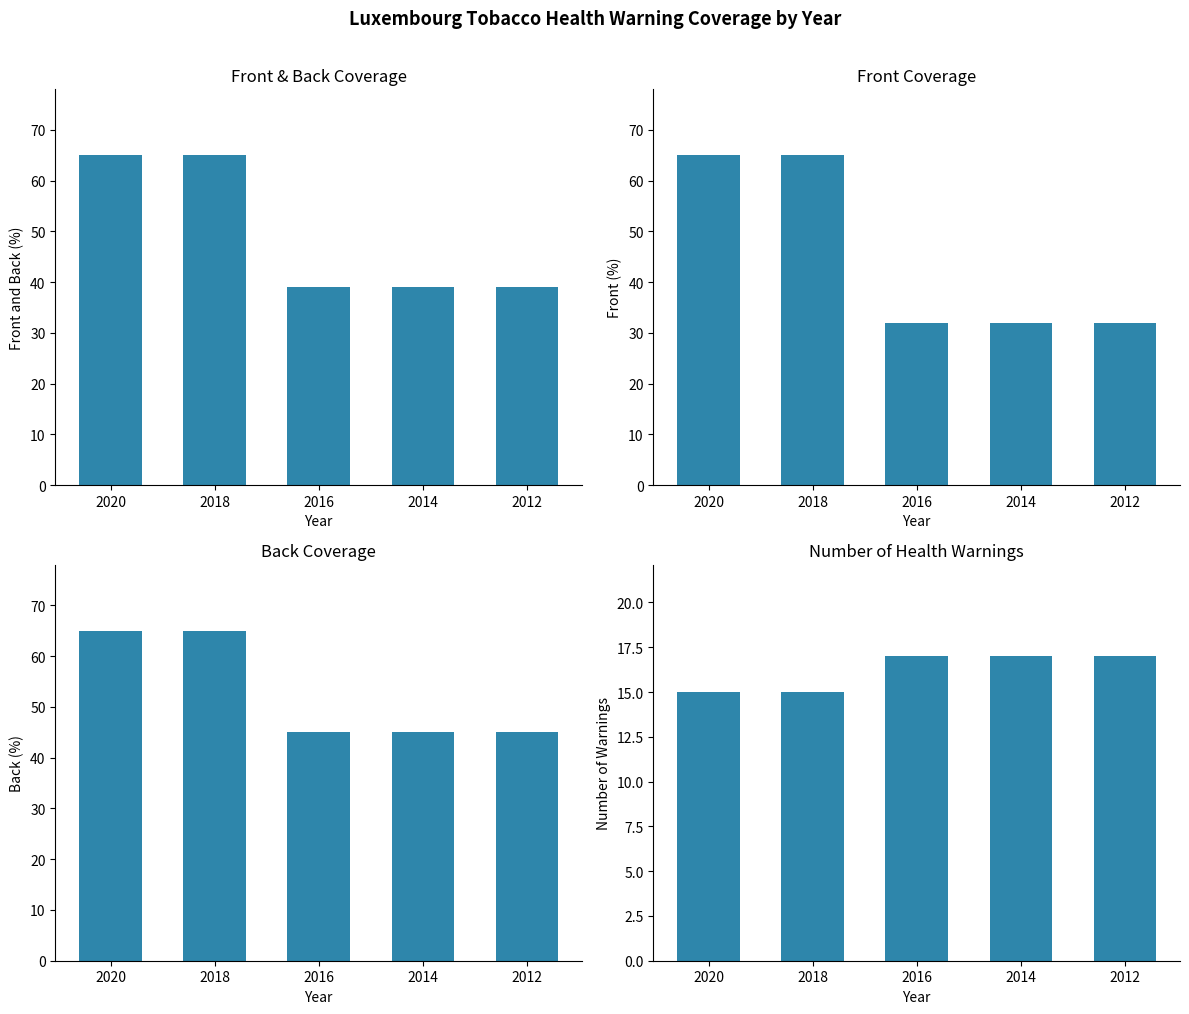

How many bars are there in total?

20